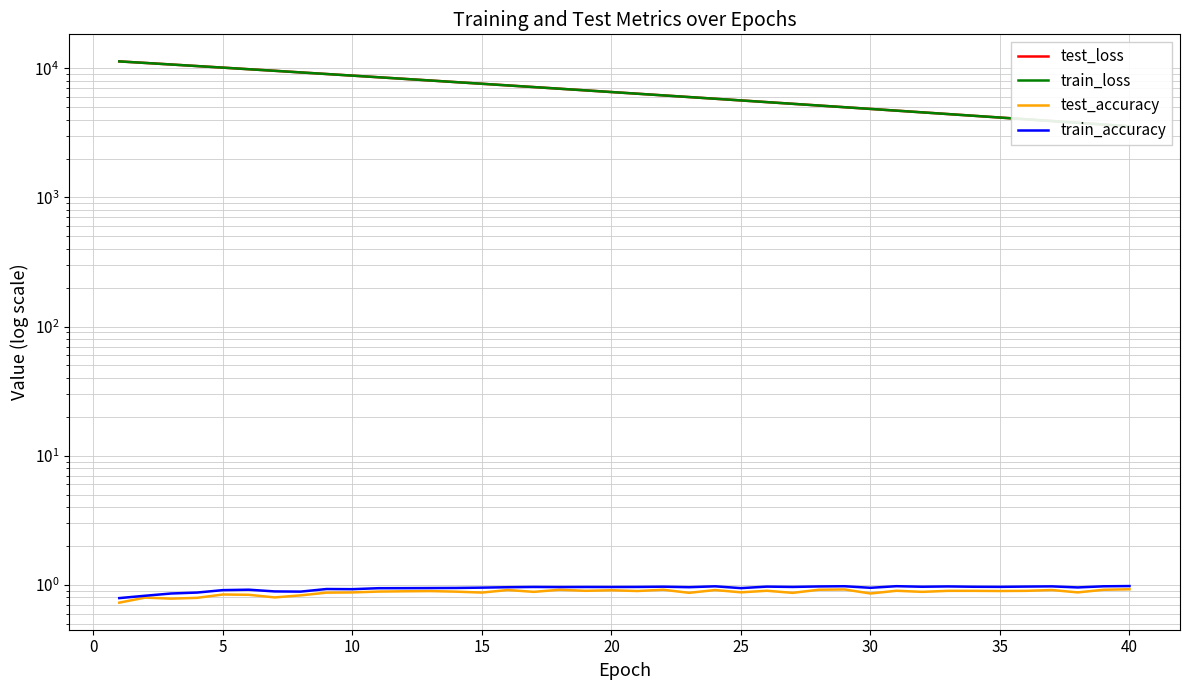

What is the difference between the highest and lowest values at 30?

9281.4